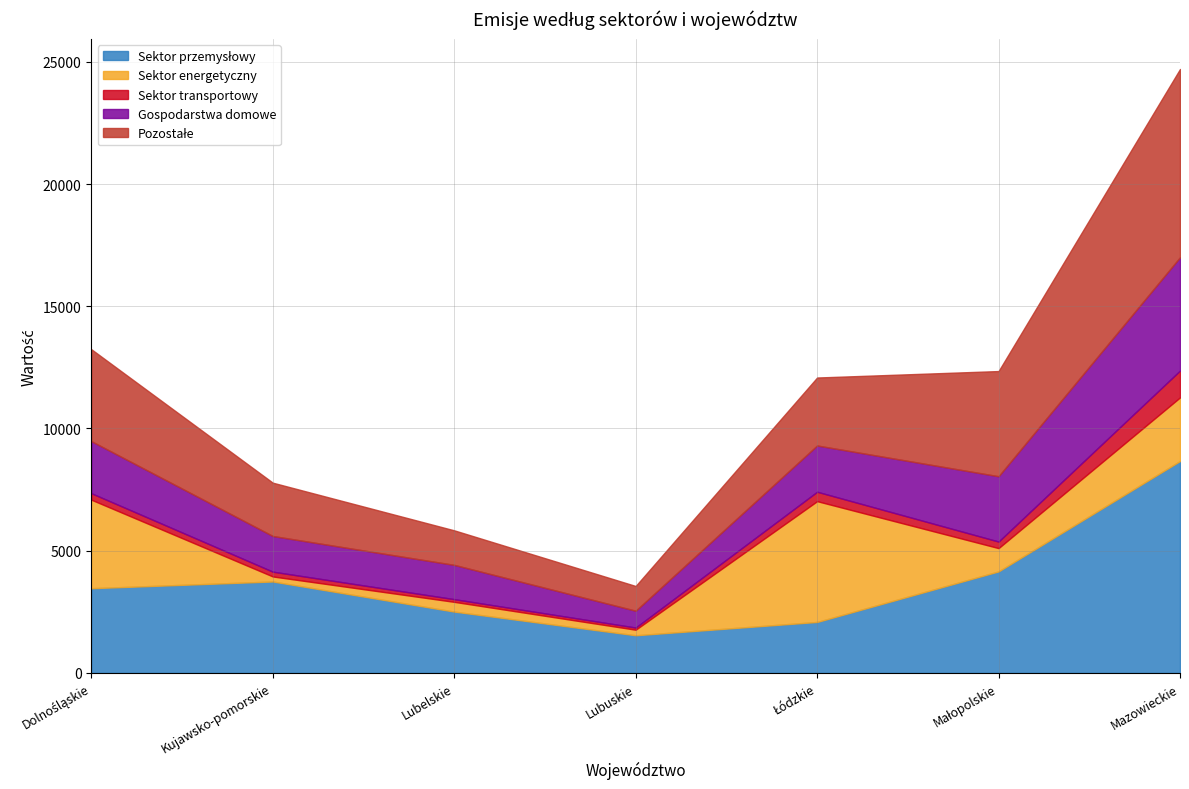

List the labels in order of Gospodarstwa domowe value, smallest first.

Lubuskie, Lubelskie, Kujawsko-pomorskie, Łódzkie, Dolnośląskie, Małopolskie, Mazowieckie